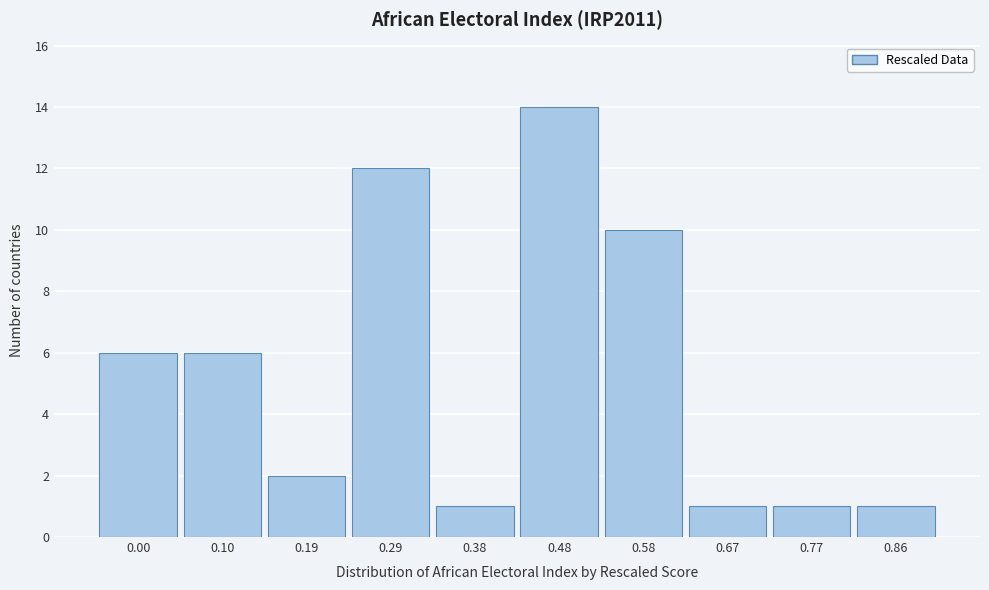

Reading left to right, what are all the values shown in this chart?

0.00=6	0.10=6	0.19=2	0.29=12	0.38=1	0.48=14	0.58=10	0.67=1	0.77=1	0.86=1